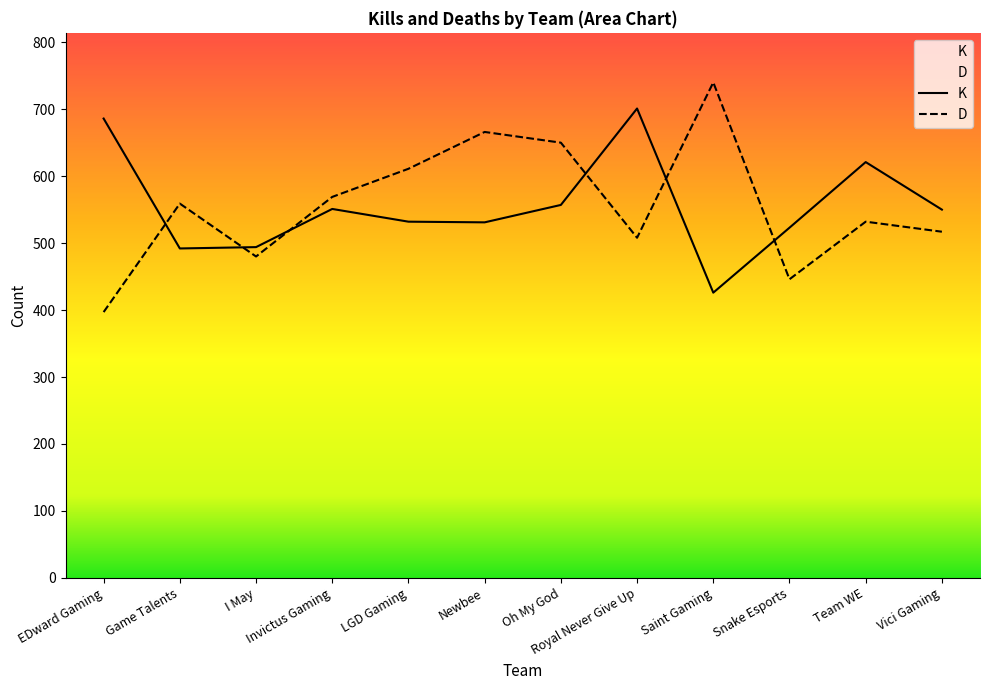

True or false: D and K cross at least once.

True